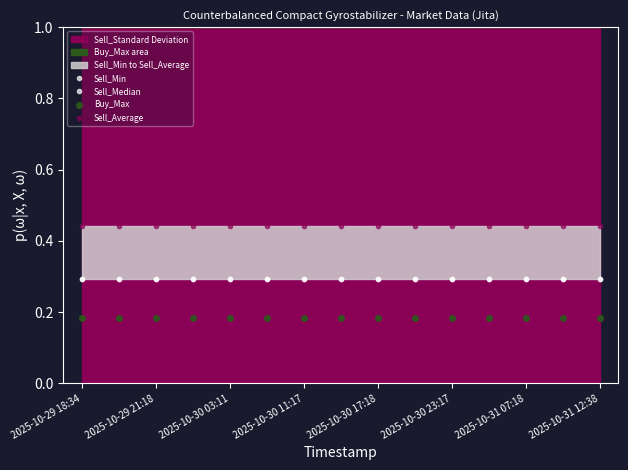

Reading right to left, extract all data points from this chart.

Sell_Min: 0.3	0.3	0.3	0.3	0.3	0.3	0.3	0.3	0.3	0.3	0.3	0.3	0.3	0.3	0.3
Sell_Median: 0.3	0.3	0.3	0.3	0.3	0.3	0.3	0.3	0.3	0.3	0.3	0.3	0.3	0.3	0.3
Buy_Max: 0.2	0.2	0.2	0.2	0.2	0.2	0.2	0.2	0.2	0.2	0.2	0.2	0.2	0.2	0.2
Sell_Average: 0.4	0.4	0.4	0.4	0.4	0.4	0.4	0.4	0.4	0.4	0.4	0.4	0.4	0.4	0.4